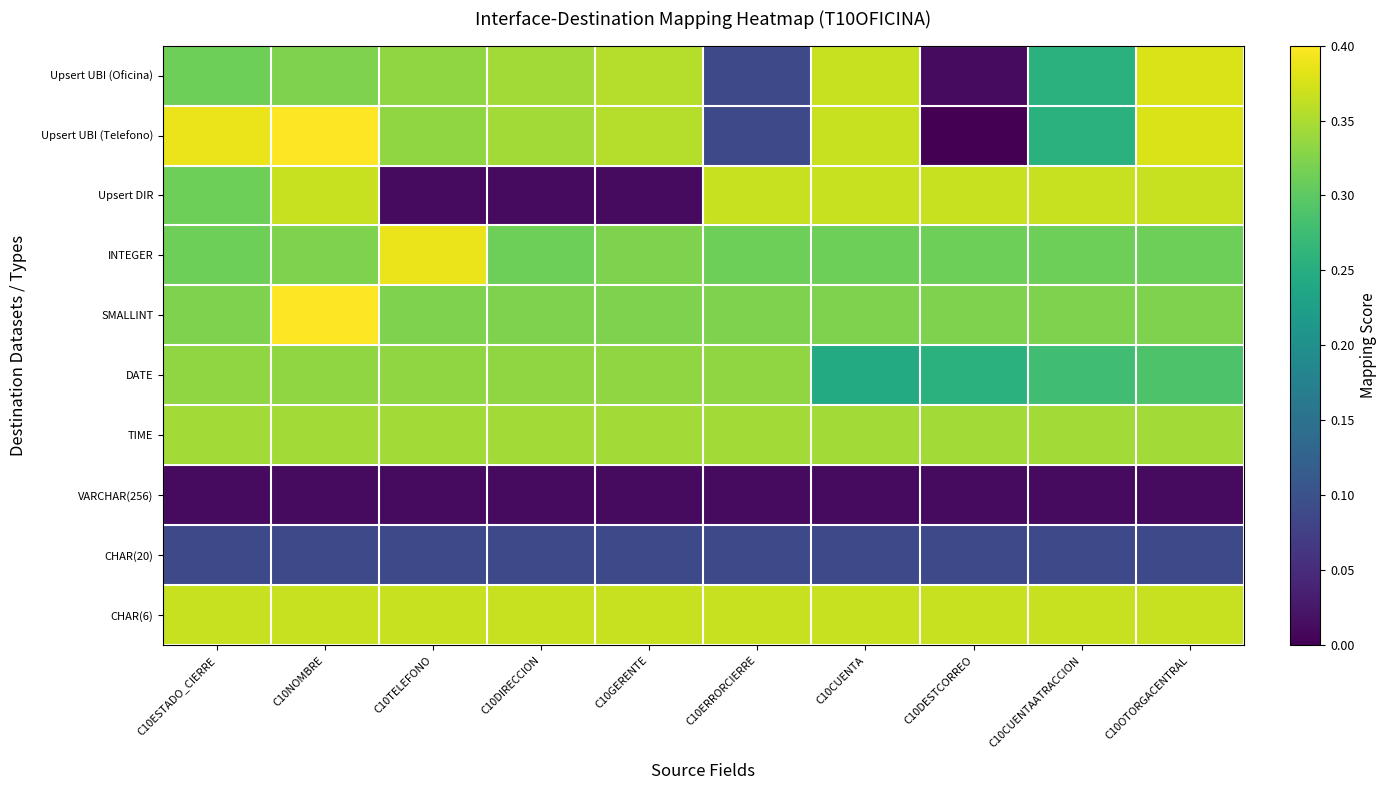

What is the total value across all series at C10CUENTAATRACCION?

2.6